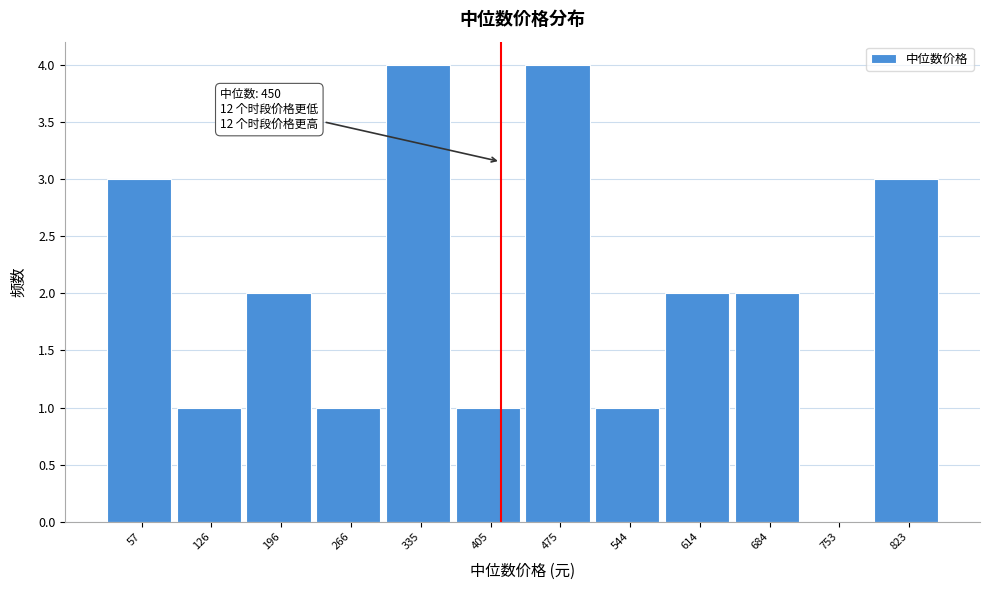

Reading right to left, list all the values displayed in this chart.

823=3	753=0	684=2	614=2	544=1	475=4	405=1	335=4	266=1	196=2	126=1	57=3